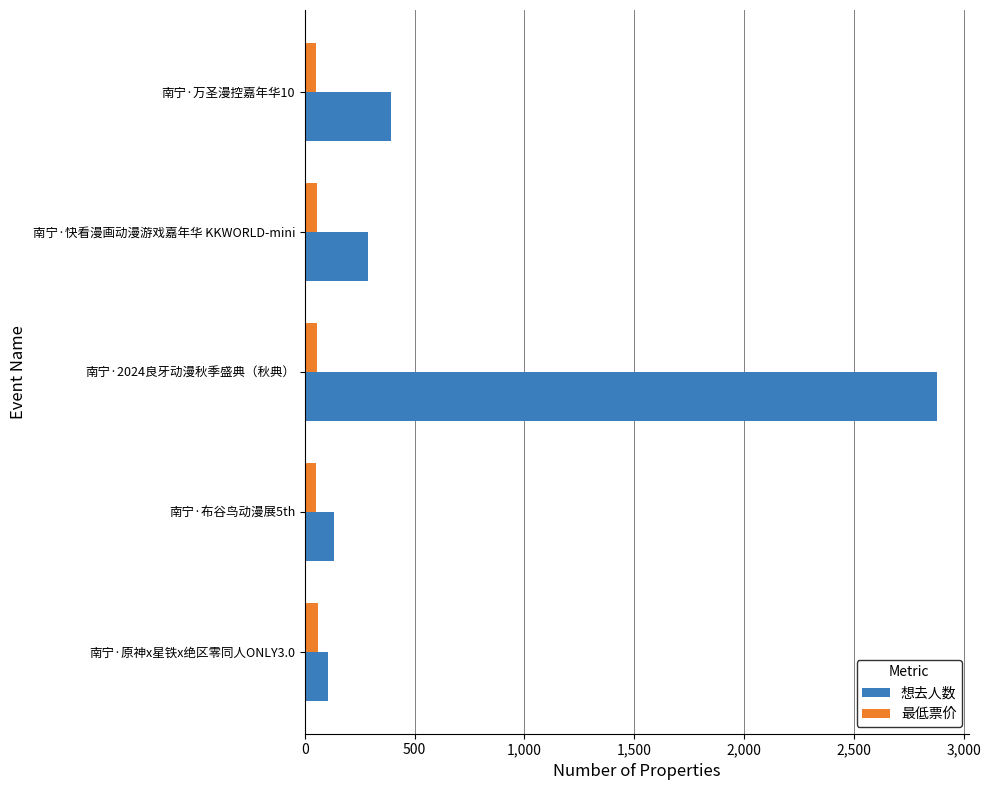

At 南宁·快看漫画动漫游戏嘉年华 KKWORLD-mini, list the series in order from largest to smallest.

想去人数, 最低票价